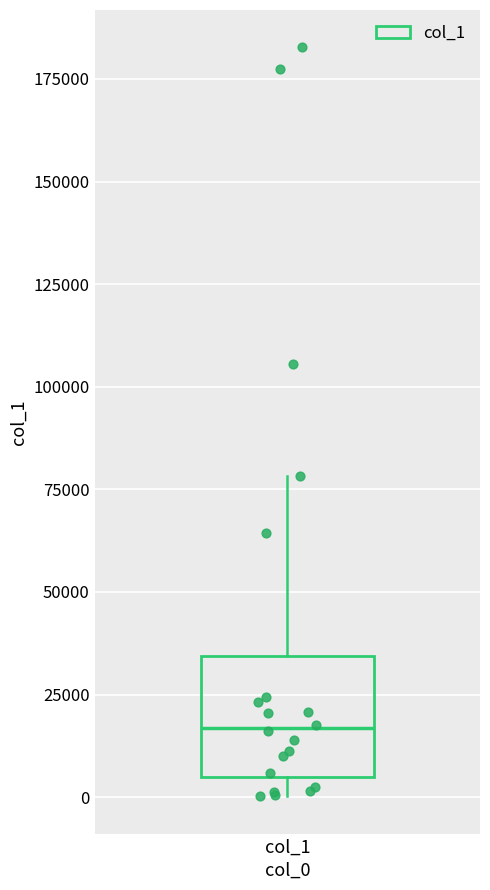

Transcribe this box plot: give where the median line is, the range the box spans, and where the two whiskers end, as read against the y-axis. The values are not printed on the chart, so give them approximately, as read against the axis.

median 15000, box 5000 to 35000, whiskers 0 to 80000